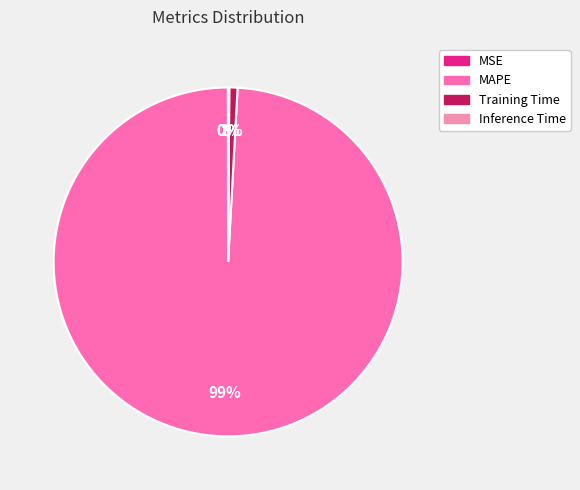

What is the largest slice in the pie chart?

MAPE